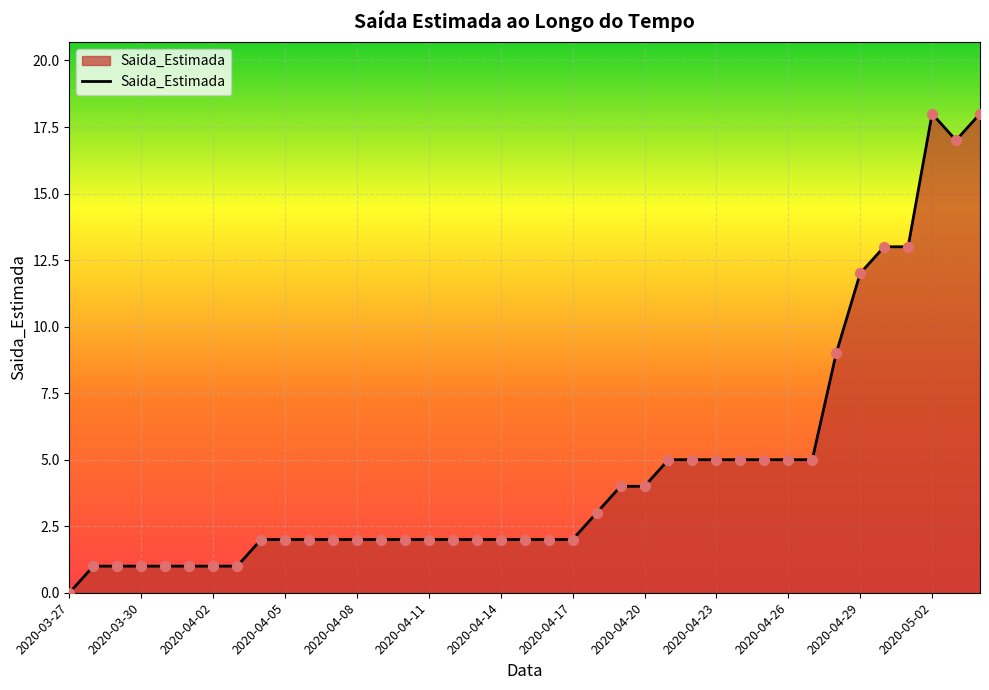

What is the greatest value displayed?

18